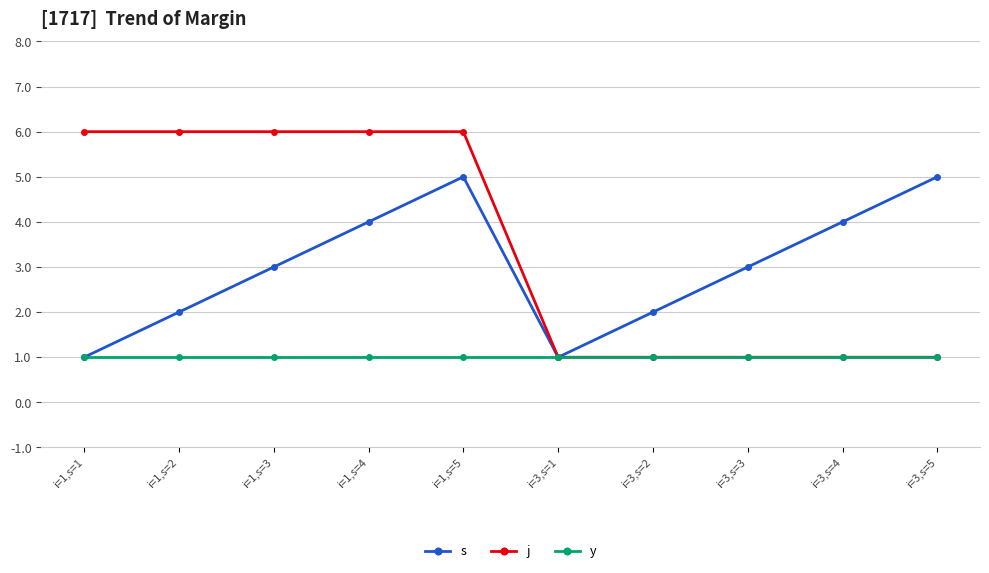

List the series in order of their peak value, lowest first.

y, s, j